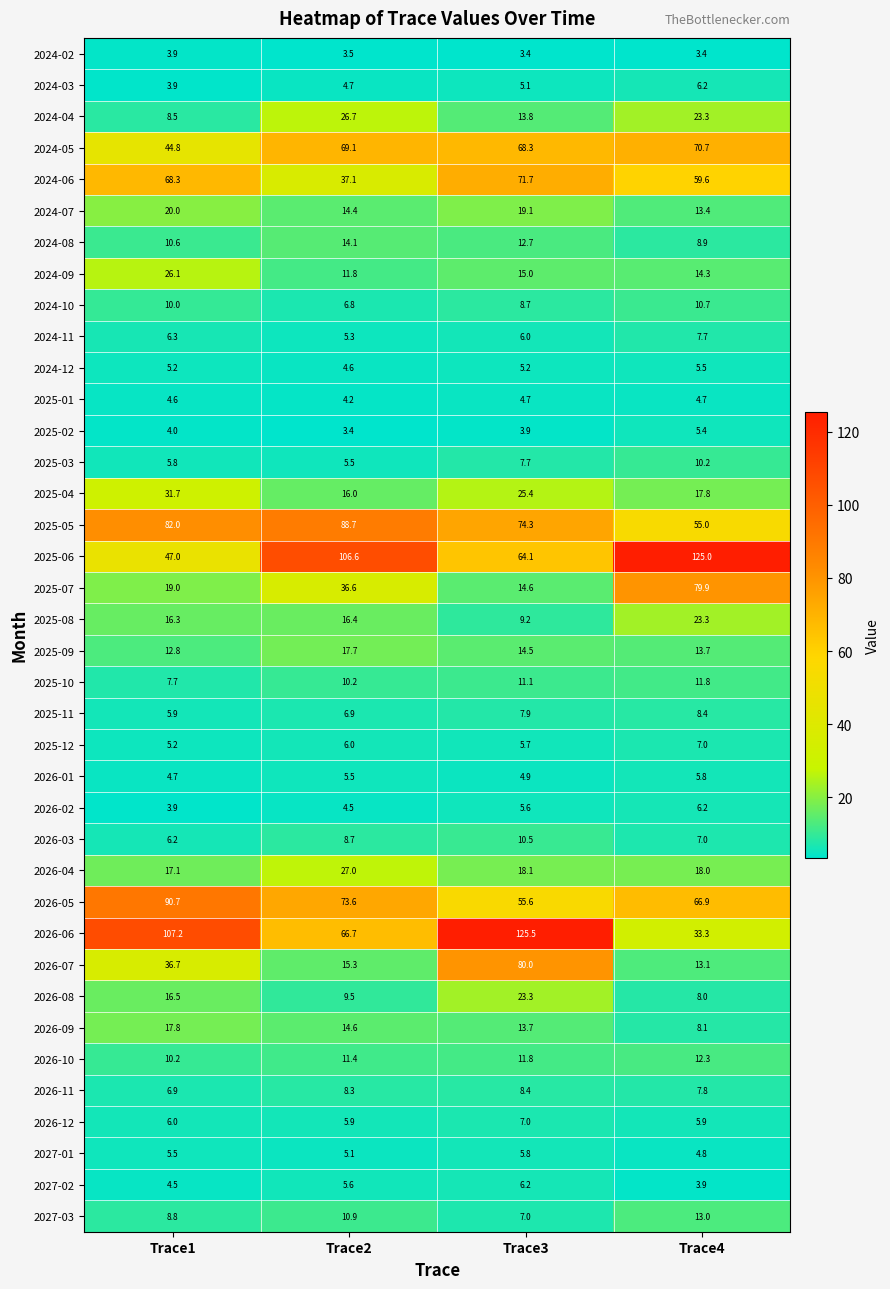

The value of 2026-12 at Trace2 is 8.8. True or false?

False